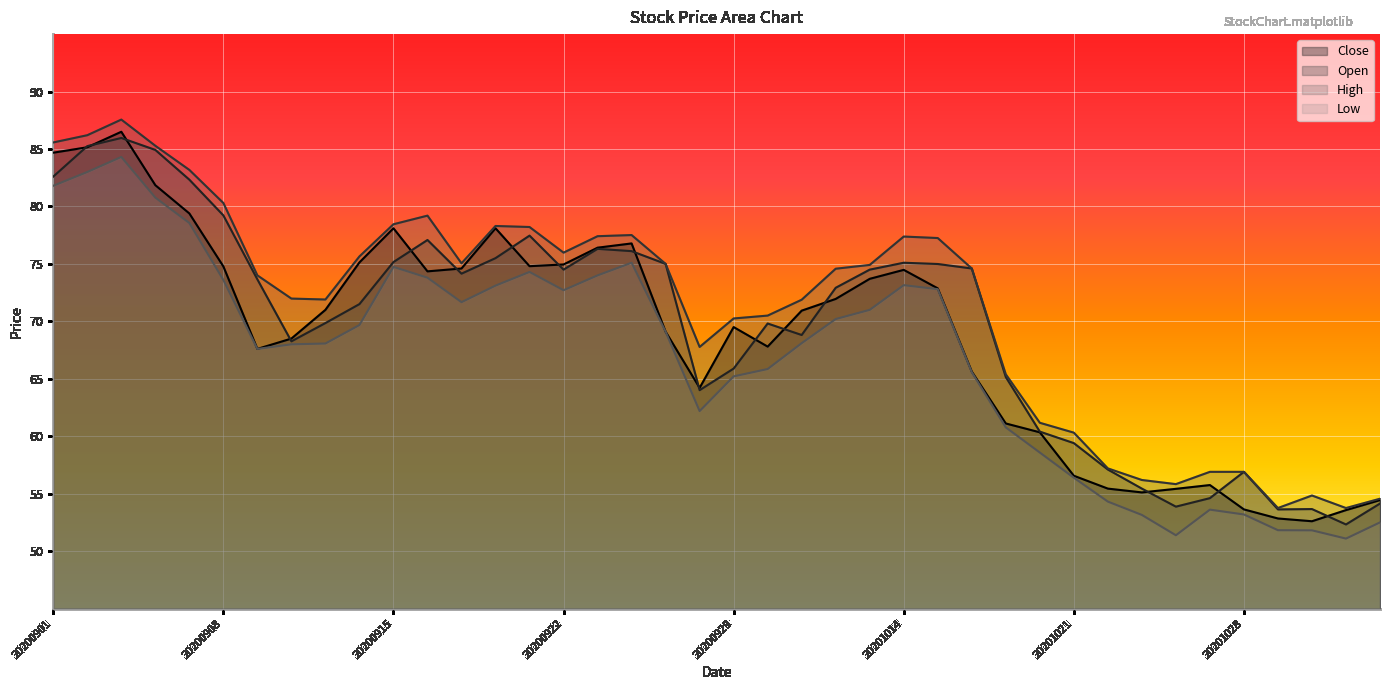

What are all the series names shown in the legend?

Close, Open, High, Low